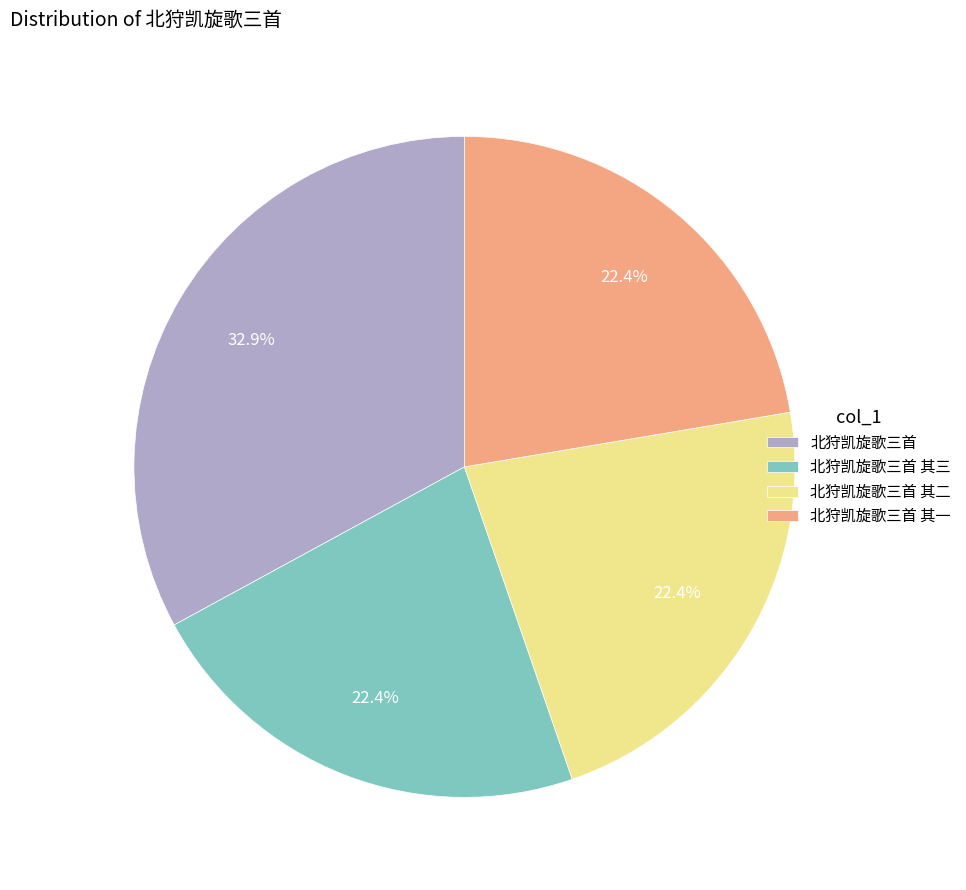

Is 北狩凯旋歌三首 其三 the majority of the pie?

No